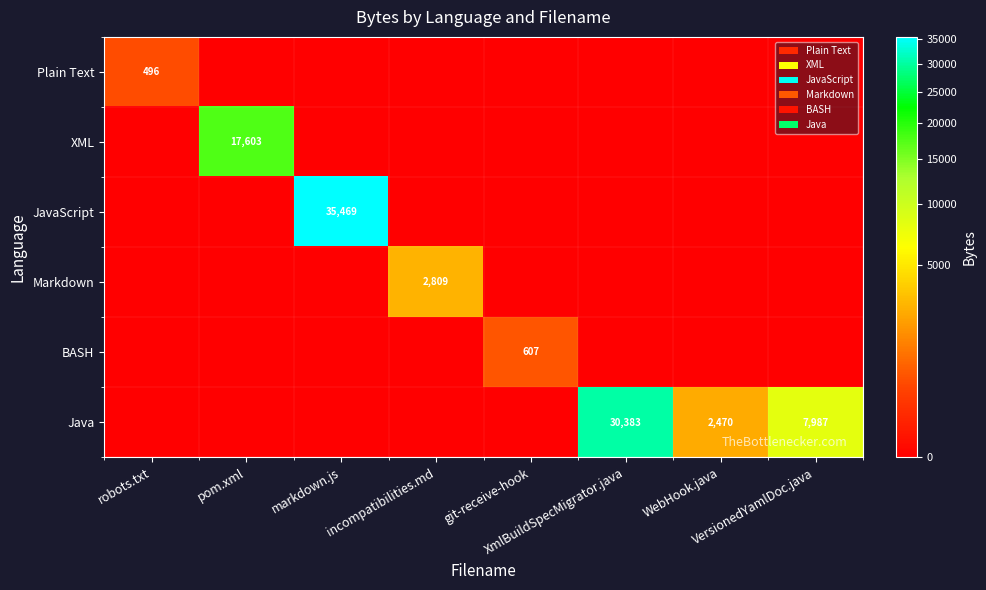

How many values in the JavaScript series exceed 0?

1